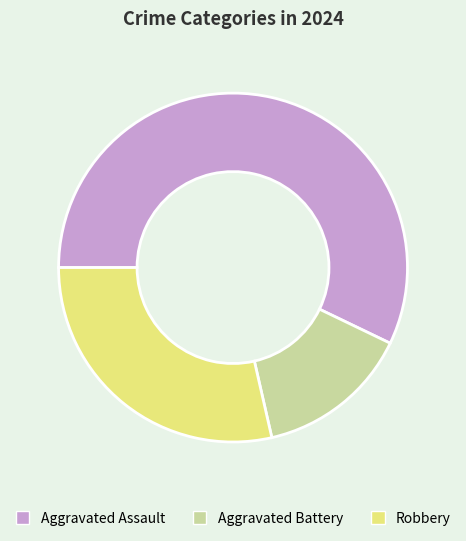

Do Robbery and Aggravated Assault together represent more than half of the pie?

Yes